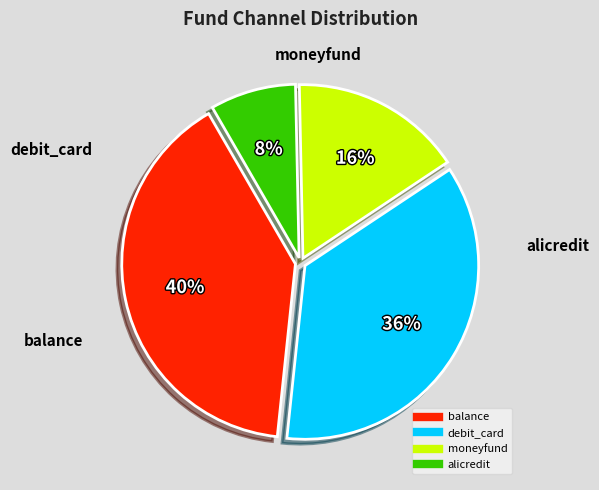

Does debit_card account for over 50% of the chart?

No